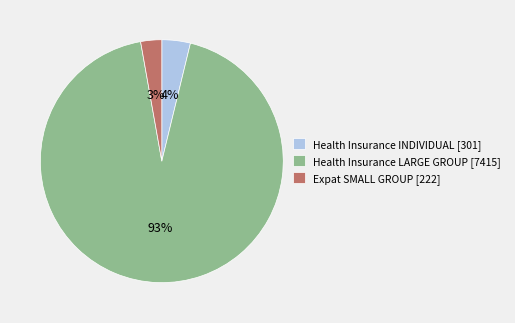

Is it true that Expat SMALL GROUP is 3% of the pie?

True